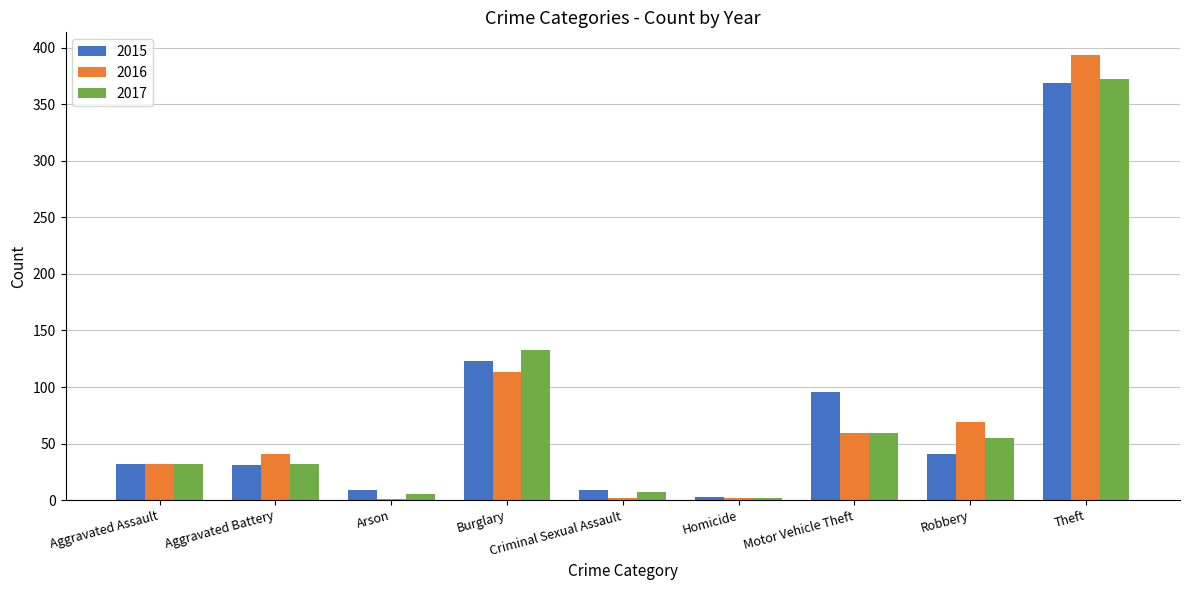

Between Homicide and Robbery, which series saw the biggest shift?

2016